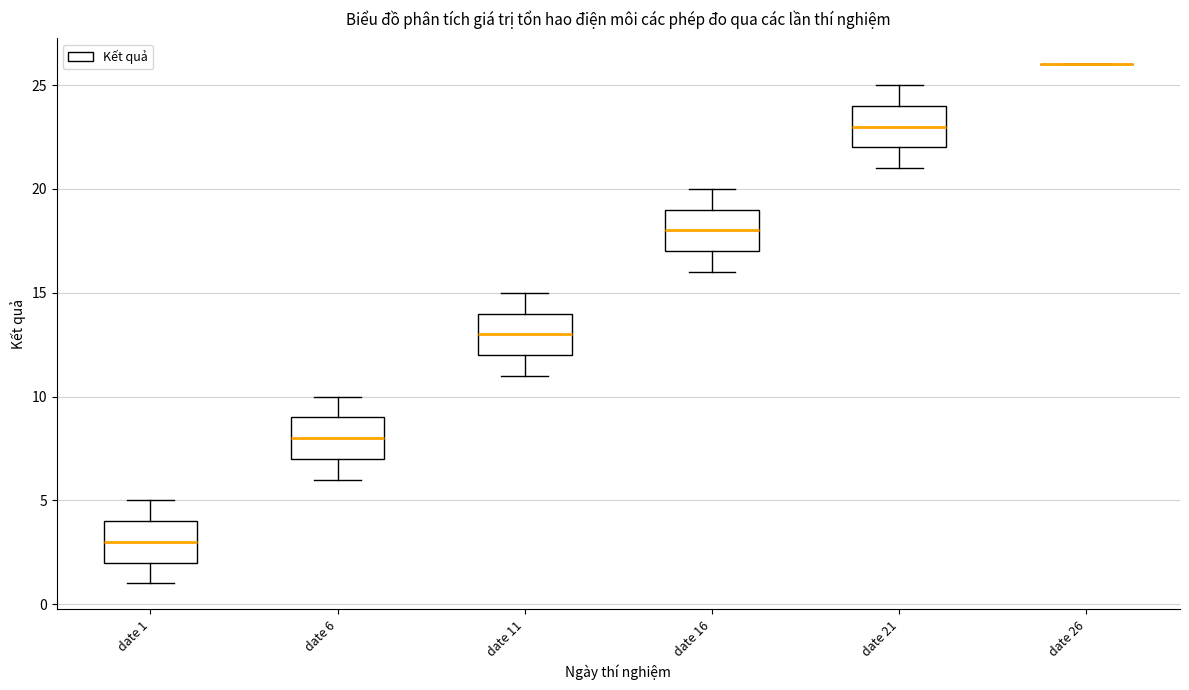

Reading left to right, read every box against the y-axis: the position of its median line, the range the box covers, and the ends of its whiskers. The values are not printed on the chart, so give them approximately, as read against the axis.

date 1: median 3, box 2 to 4, whiskers 1 to 5
date 6: median 8, box 7 to 9, whiskers 6 to 10
date 11: median 13, box 12 to 14, whiskers 11 to 15
date 16: median 18, box 17 to 19, whiskers 16 to 20
date 21: median 23, box 22 to 24, whiskers 21 to 25
date 26: box collapsed to a line at 26, whiskers 26 to 26